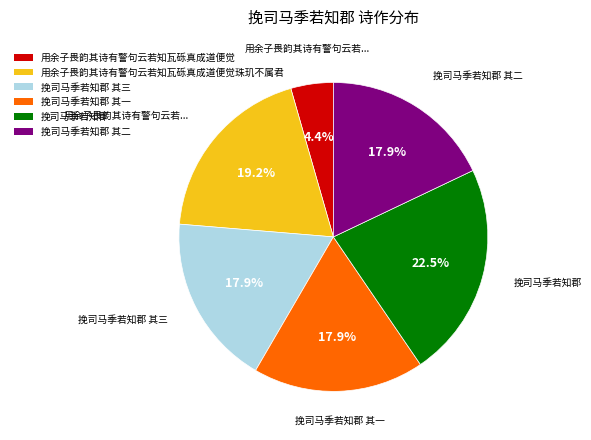

Which category has the smallest portion of the pie?

用余子畏韵其诗有警句云若知瓦砾真成道便觉